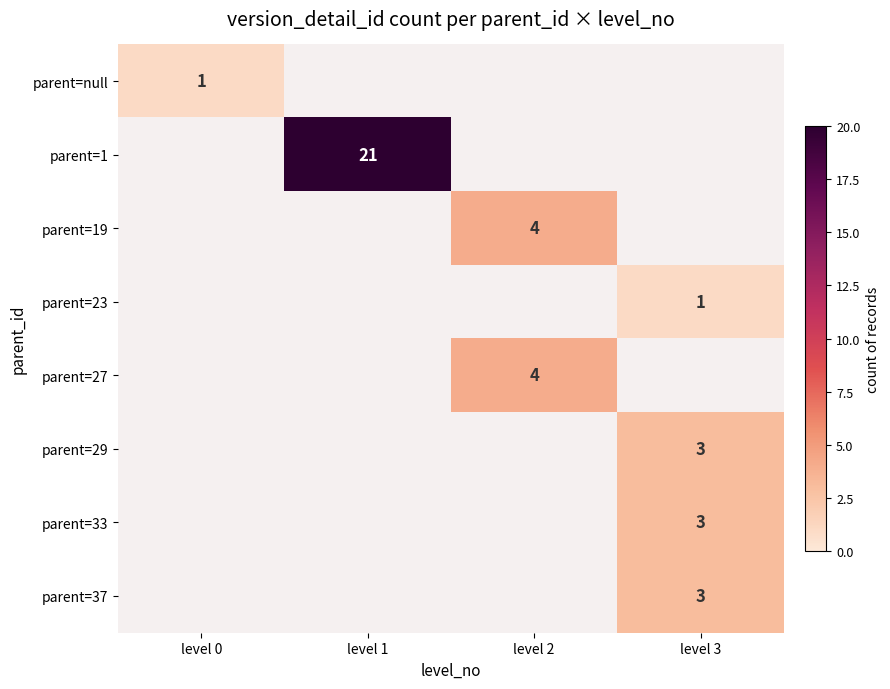

The value of parent=23 at level 3 is 1. True or false?

True